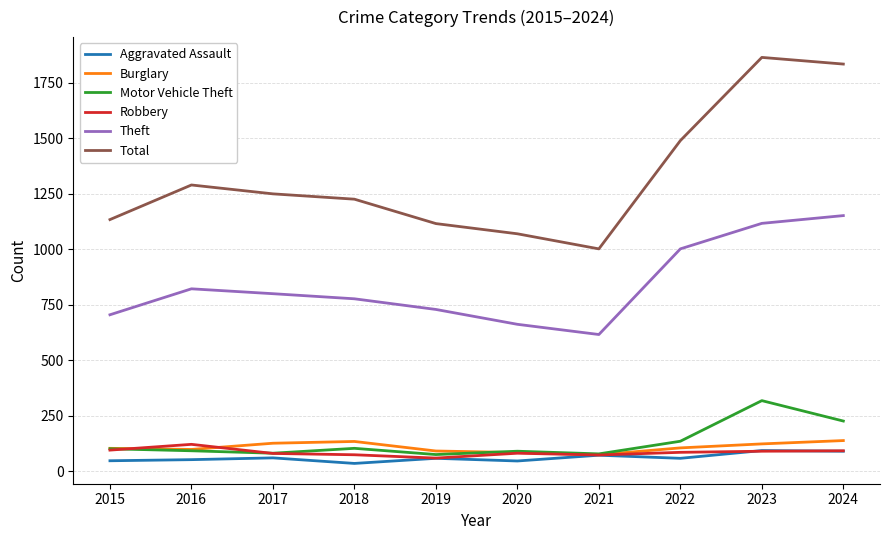

At how many categories does at least one series exceed 1401?

3